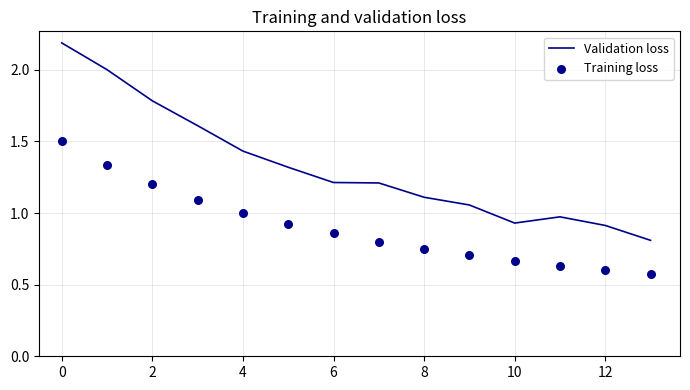

Which series contains the lowest Y value?

Training loss